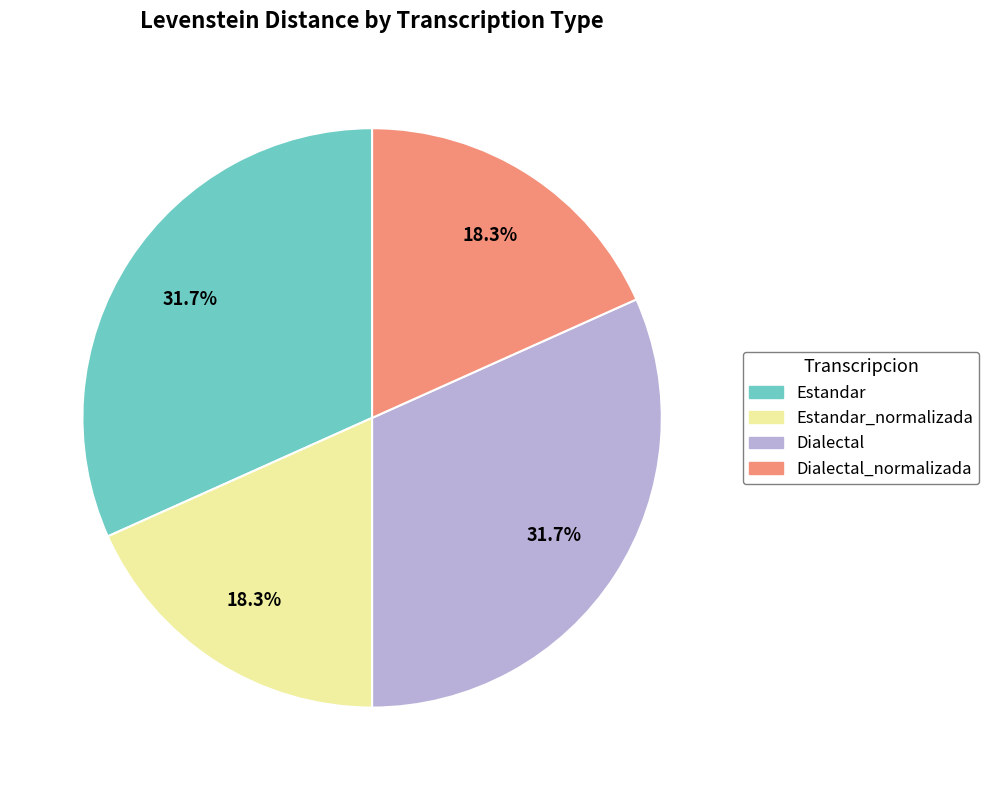

Does any single category account for the majority?

No